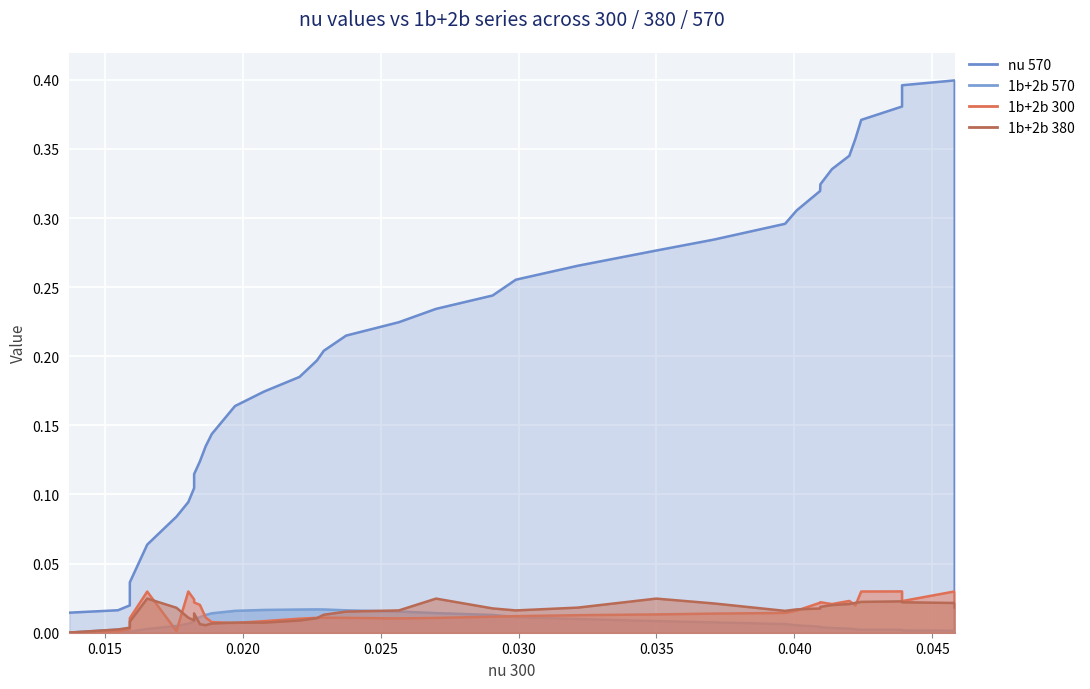

What is the total value across all series at 0.01888?

0.2